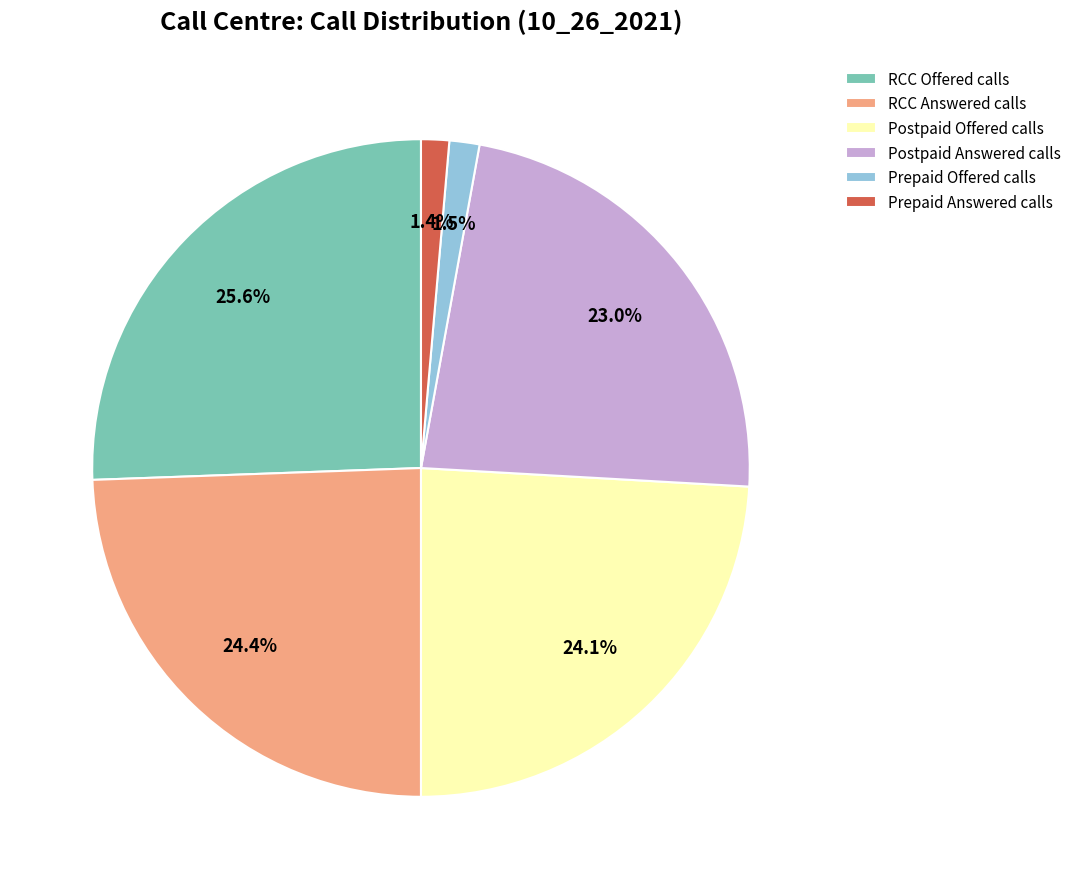

How much of the chart is everything except Postpaid Answered calls?

77.0%